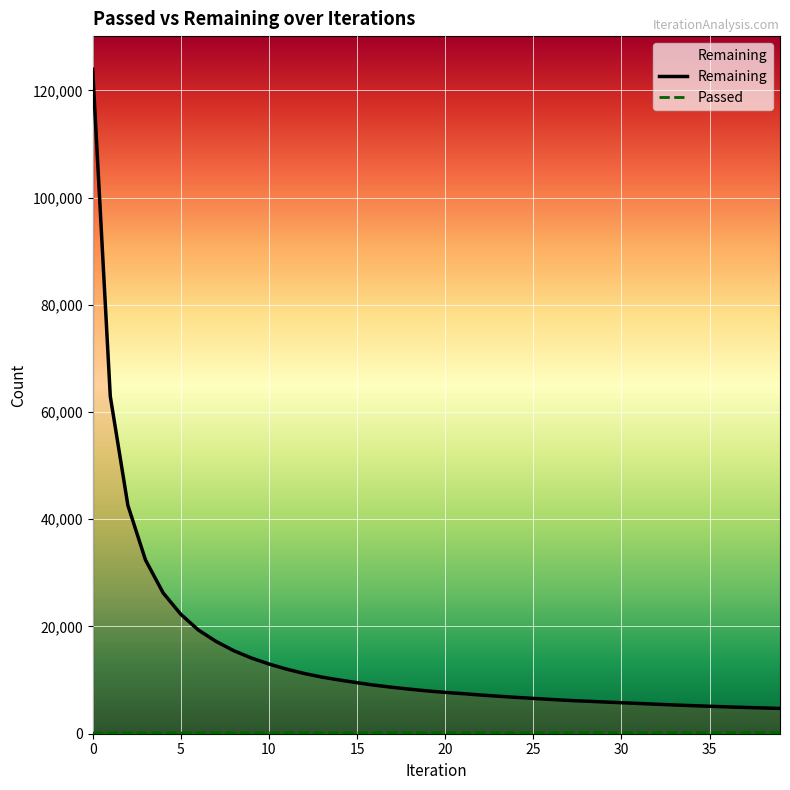

What is the approximate value of Remaining at 39?

4716